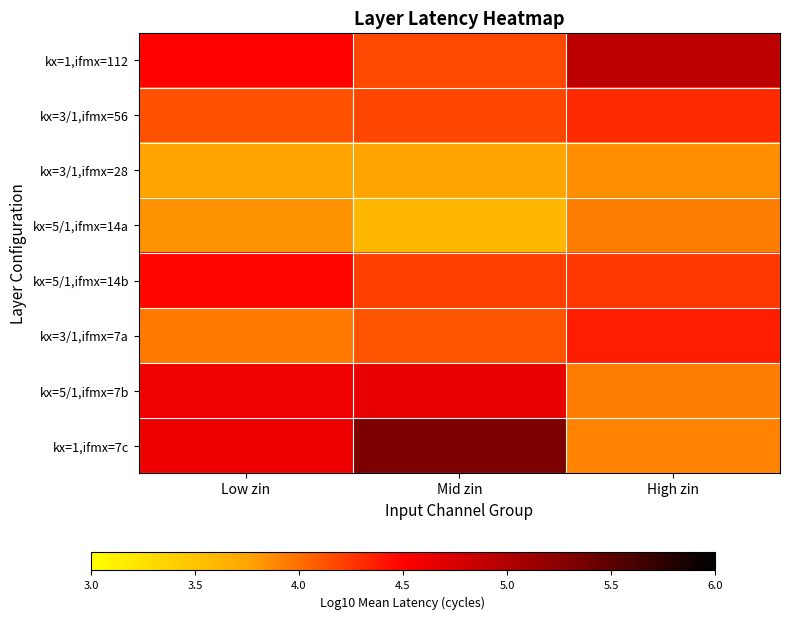

Which has a higher value, Mid zin or High zin?

High zin